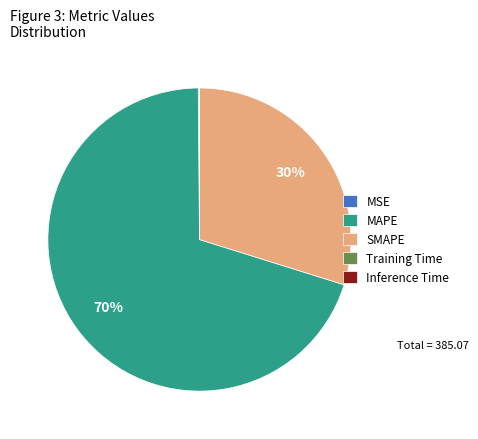

What is the majority slice?

MAPE